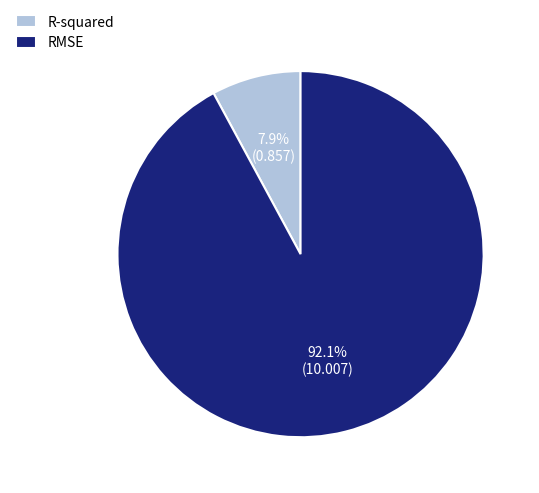

To the nearest percent, what portion does R-squared represent?

8%